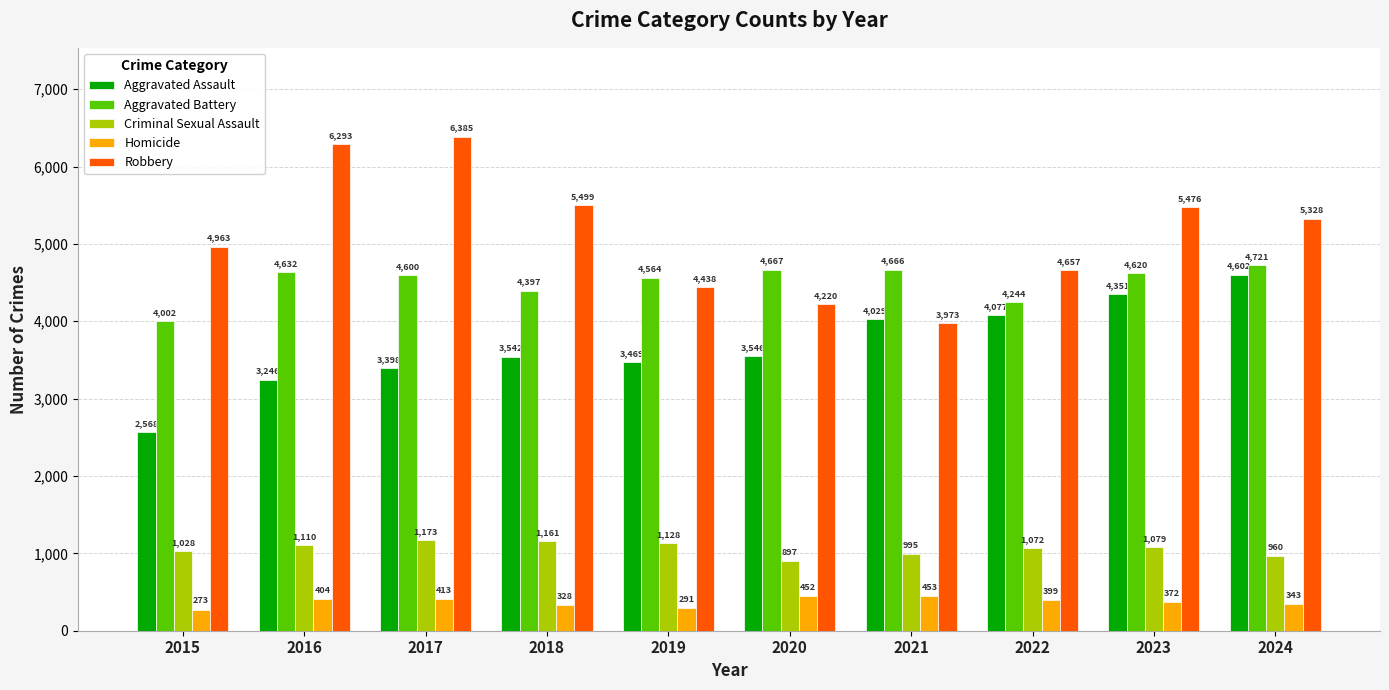

Which series has the widest spread of values?

Robbery